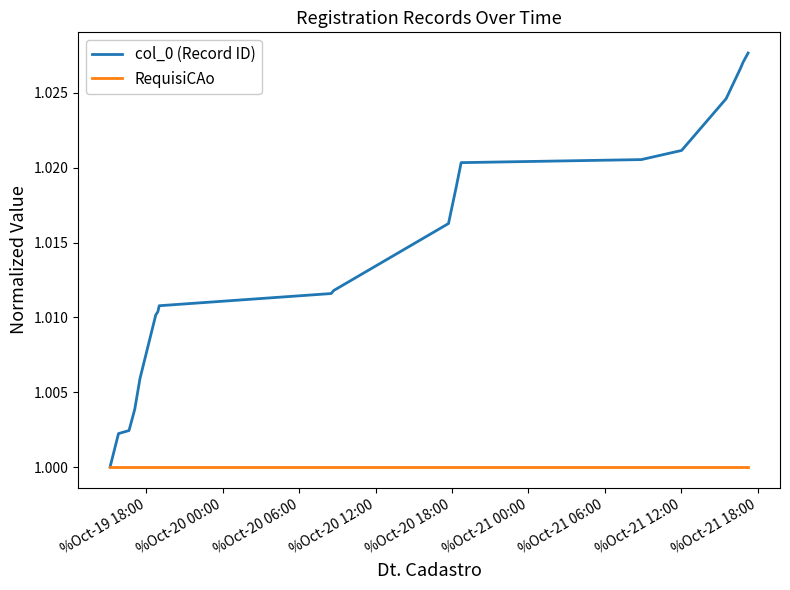

Which series has the largest total across all categories?

col_0 (Record ID)